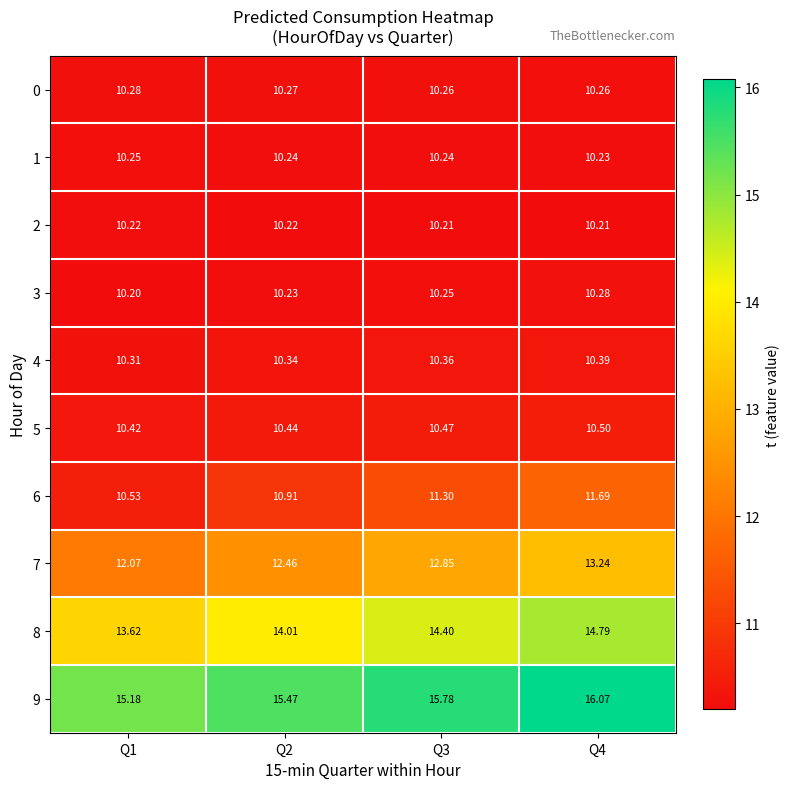

What is the total value across all series at Q4?

117.7